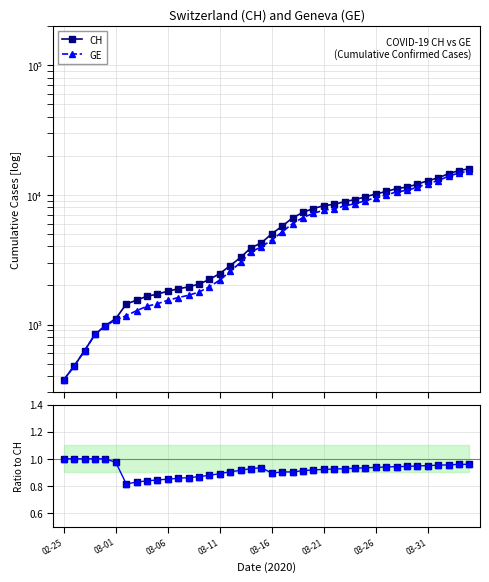

Reading left to right, extract all data points from this chart.

CH: 375.0	479.0	630.0	840.0	981.0	1113.0	1436.0	1544.0	1652.0	1715.0	1809.0	1885.0	1952.0	2051.0	2226.0	2472.0	2845.0	3291.0	3908.0	4259.0	5012.0	5731.0	6644.0	7323.0	7847.0	8249.0	8449.0	8855.0	9196.0	9642.0	10162.0	10613.0	11175.0	11467.0	12086.0	12852.0	13505.0	14561.0	15375.0	15926.0
GE: 375.0	479.0	630.0	840.0	981.0	1083.0	1171.0	1278.0	1384.0	1447.0	1538.0	1614.0	1681.0	1780.0	1955.0	2201.0	2574.0	3010.0	3627.0	3978.0	4485.0	5174.0	6002.0	6681.0	7205.0	7607.0	7807.0	8213.0	8554.0	9000.0	9520.0	9971.0	10533.0	10825.0	11444.0	12210.0	12863.0	13919.0	14733.0	15284.0
GE / CH: 1.0	1.0	1.0	1.0	1.0	1.0	0.8	0.8	0.8	0.8	0.9	0.9	0.9	0.9	0.9	0.9	0.9	0.9	0.9	0.9	0.9	0.9	0.9	0.9	0.9	0.9	0.9	0.9	0.9	0.9	0.9	0.9	0.9	0.9	0.9	1.0	1.0	1.0	1.0	1.0